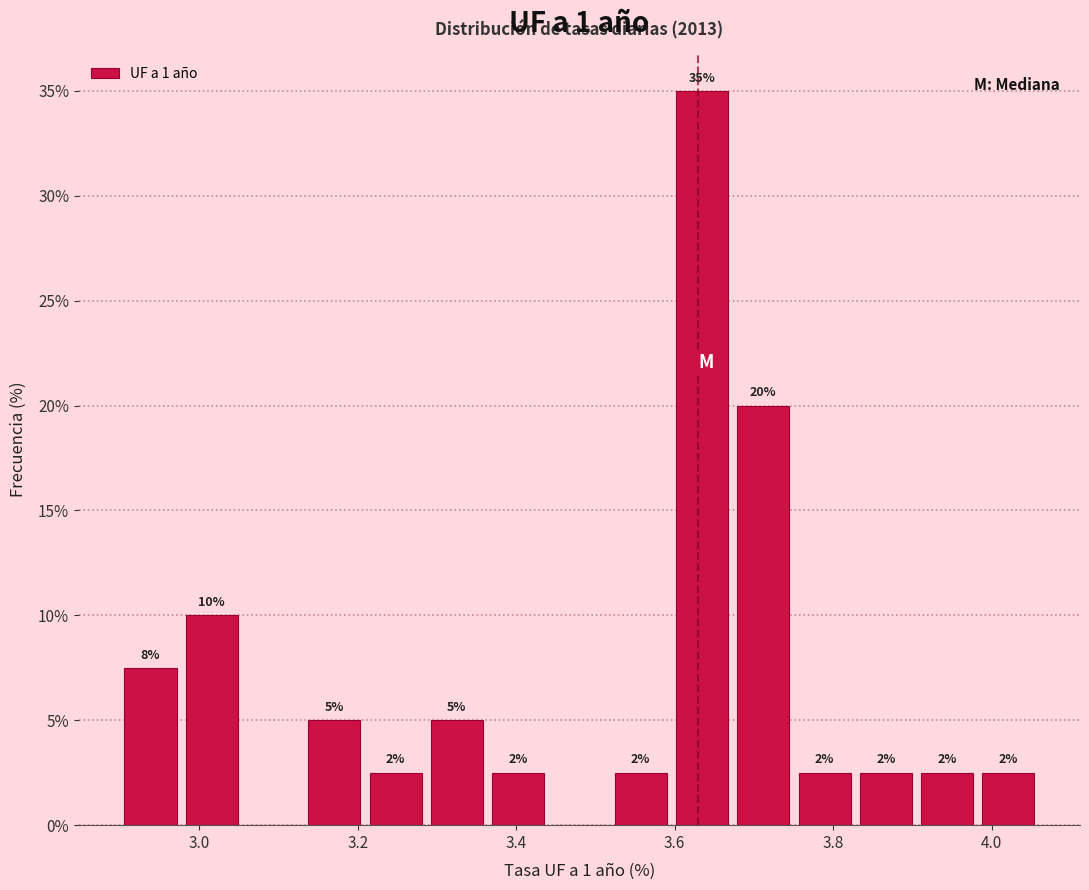

Read against the x-axis, roughly where is the centre of the tallest bar?

3.64